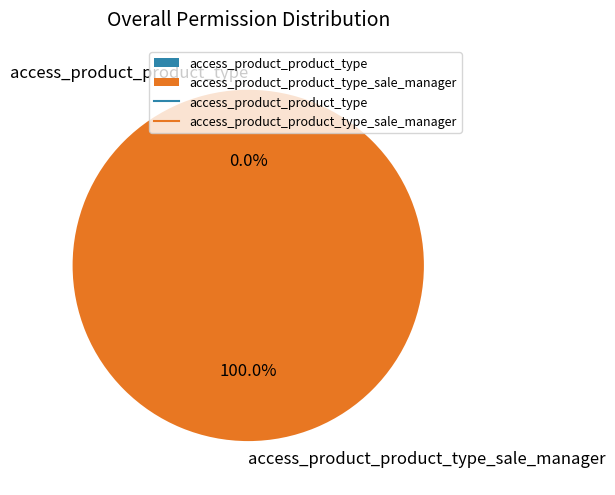

The access_product_product_type_sale_manager slice represents 99% of the pie. True or false?

False